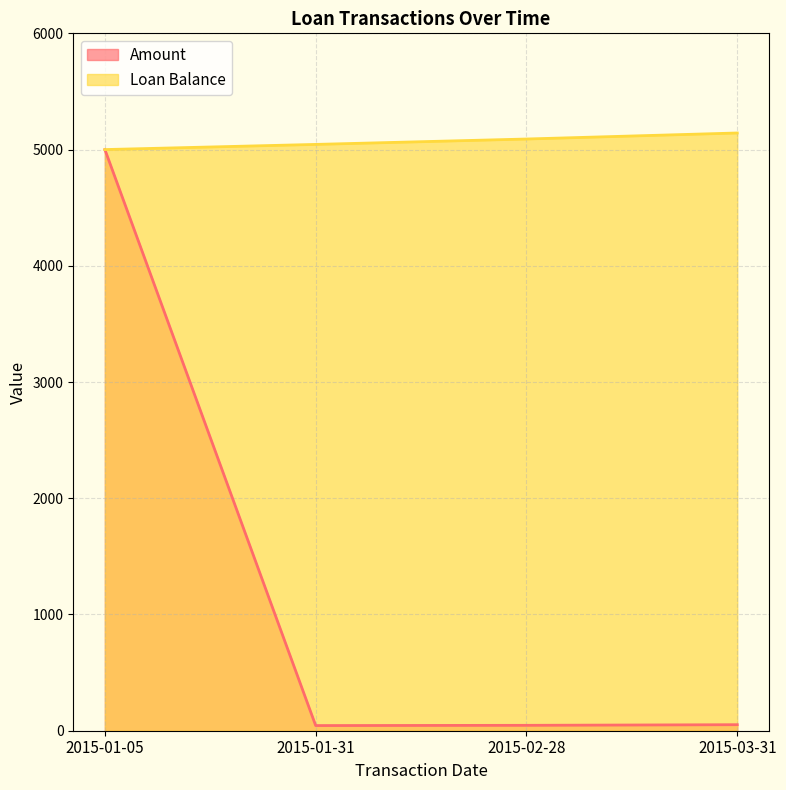

At which category is the sum across all series the highest?

2015-01-05